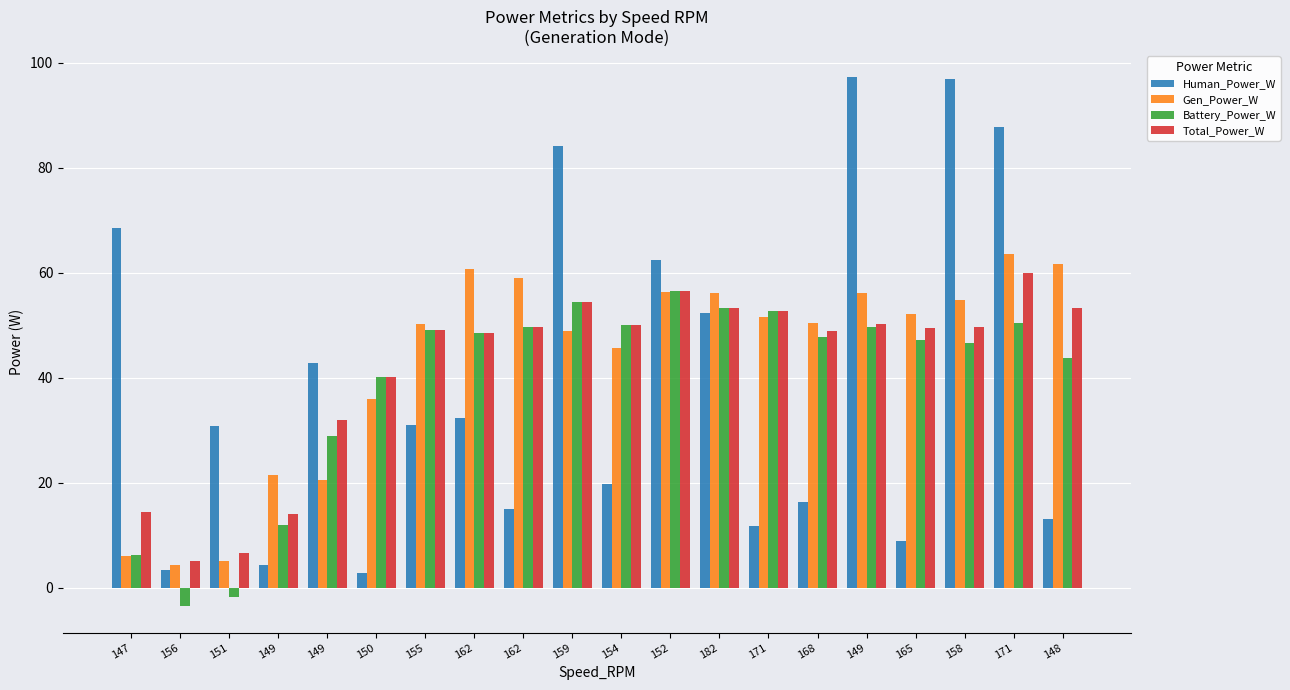

How many bars are there in each group?

4